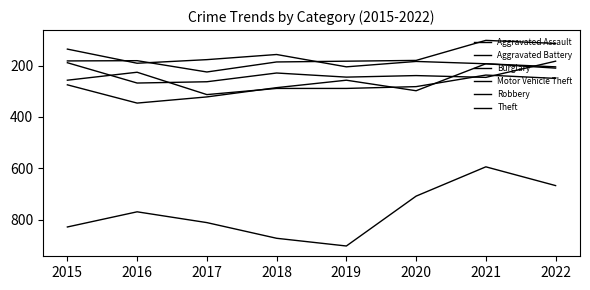

Reading left to right, what are all the values shown in this chart?

Aggravated Assault: 2015=136	2016=191	2017=177	2018=157	2019=205	2020=184	2021=193	2022=205
Aggravated Battery: 2015=189	2016=268	2017=263	2018=229	2019=245	2020=239	2021=246	2022=183
Burglary: 2015=182	2016=181	2017=225	2018=186	2019=183	2020=180	2021=102	2022=114
Motor Vehicle Theft: 2015=257	2016=226	2017=313	2018=289	2019=289	2020=282	2021=237	2022=250
Robbery: 2015=275	2016=346	2017=322	2018=286	2019=257	2020=298	2021=193	2022=210
Theft: 2015=828	2016=769	2017=811	2018=872	2019=902	2020=708	2021=594	2022=667